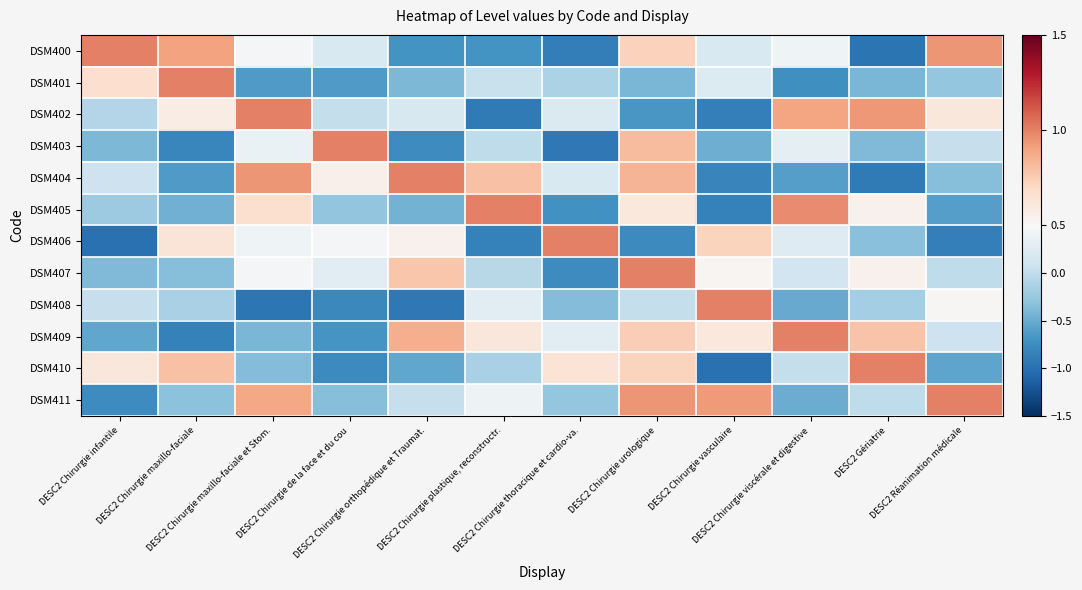

Reading left to right, extract all data points from this chart.

DSM400: DESC2 Chirurgie infantile=1.0	DESC2 Chirurgie maxillo-faciale=0.9	DESC2 Chirurgie maxillo-faciale et Stom.=0.5	DESC2 Chirurgie de la face et du cou=0.2	DESC2 Chirurgie orthopédique et Traumat.=-0.7	DESC2 Chirurgie plastique, reconstructr.=-0.7	DESC2 Chirurgie thoracique et cardio-va.=-0.9	DESC2 Chirurgie urologique=0.7	DESC2 Chirurgie vasculaire=0.2	DESC2 Chirurgie viscérale et digestive=0.4	DESC2 Gériatrie=-1.0	DESC2 Réanimation médicale=0.9
DSM401: DESC2 Chirurgie infantile=0.7	DESC2 Chirurgie maxillo-faciale=1.0	DESC2 Chirurgie maxillo-faciale et Stom.=-0.6	DESC2 Chirurgie de la face et du cou=-0.6	DESC2 Chirurgie orthopédique et Traumat.=-0.4	DESC2 Chirurgie plastique, reconstructr.=0.0	DESC2 Chirurgie thoracique et cardio-va.=-0.1	DESC2 Chirurgie urologique=-0.4	DESC2 Chirurgie vasculaire=0.2	DESC2 Chirurgie viscérale et digestive=-0.7	DESC2 Gériatrie=-0.4	DESC2 Réanimation médicale=-0.3
DSM402: DESC2 Chirurgie infantile=-0.1	DESC2 Chirurgie maxillo-faciale=0.6	DESC2 Chirurgie maxillo-faciale et Stom.=1.0	DESC2 Chirurgie de la face et du cou=0.0	DESC2 Chirurgie orthopédique et Traumat.=0.2	DESC2 Chirurgie plastique, reconstructr.=-0.9	DESC2 Chirurgie thoracique et cardio-va.=0.2	DESC2 Chirurgie urologique=-0.7	DESC2 Chirurgie vasculaire=-0.9	DESC2 Chirurgie viscérale et digestive=0.9	DESC2 Gériatrie=0.9	DESC2 Réanimation médicale=0.6
DSM403: DESC2 Chirurgie infantile=-0.4	DESC2 Chirurgie maxillo-faciale=-0.8	DESC2 Chirurgie maxillo-faciale et Stom.=0.4	DESC2 Chirurgie de la face et du cou=1.0	DESC2 Chirurgie orthopédique et Traumat.=-0.8	DESC2 Chirurgie plastique, reconstructr.=-0.0	DESC2 Chirurgie thoracique et cardio-va.=-0.9	DESC2 Chirurgie urologique=0.8	DESC2 Chirurgie vasculaire=-0.5	DESC2 Chirurgie viscérale et digestive=0.3	DESC2 Gériatrie=-0.4	DESC2 Réanimation médicale=0.0
DSM404: DESC2 Chirurgie infantile=0.1	DESC2 Chirurgie maxillo-faciale=-0.6	DESC2 Chirurgie maxillo-faciale et Stom.=0.9	DESC2 Chirurgie de la face et du cou=0.6	DESC2 Chirurgie orthopédique et Traumat.=1.0	DESC2 Chirurgie plastique, reconstructr.=0.8	DESC2 Chirurgie thoracique et cardio-va.=0.2	DESC2 Chirurgie urologique=0.8	DESC2 Chirurgie vasculaire=-0.8	DESC2 Chirurgie viscérale et digestive=-0.6	DESC2 Gériatrie=-0.9	DESC2 Réanimation médicale=-0.3
DSM405: DESC2 Chirurgie infantile=-0.2	DESC2 Chirurgie maxillo-faciale=-0.5	DESC2 Chirurgie maxillo-faciale et Stom.=0.7	DESC2 Chirurgie de la face et du cou=-0.3	DESC2 Chirurgie orthopédique et Traumat.=-0.4	DESC2 Chirurgie plastique, reconstructr.=1.0	DESC2 Chirurgie thoracique et cardio-va.=-0.7	DESC2 Chirurgie urologique=0.6	DESC2 Chirurgie vasculaire=-0.9	DESC2 Chirurgie viscérale et digestive=1.0	DESC2 Gériatrie=0.5	DESC2 Réanimation médicale=-0.6
DSM406: DESC2 Chirurgie infantile=-1.0	DESC2 Chirurgie maxillo-faciale=0.6	DESC2 Chirurgie maxillo-faciale et Stom.=0.4	DESC2 Chirurgie de la face et du cou=0.5	DESC2 Chirurgie orthopédique et Traumat.=0.5	DESC2 Chirurgie plastique, reconstructr.=-0.9	DESC2 Chirurgie thoracique et cardio-va.=1.0	DESC2 Chirurgie urologique=-0.8	DESC2 Chirurgie vasculaire=0.7	DESC2 Chirurgie viscérale et digestive=0.2	DESC2 Gériatrie=-0.3	DESC2 Réanimation médicale=-0.9
DSM407: DESC2 Chirurgie infantile=-0.4	DESC2 Chirurgie maxillo-faciale=-0.3	DESC2 Chirurgie maxillo-faciale et Stom.=0.5	DESC2 Chirurgie de la face et du cou=0.3	DESC2 Chirurgie orthopédique et Traumat.=0.8	DESC2 Chirurgie plastique, reconstructr.=-0.1	DESC2 Chirurgie thoracique et cardio-va.=-0.8	DESC2 Chirurgie urologique=1.0	DESC2 Chirurgie vasculaire=0.5	DESC2 Chirurgie viscérale et digestive=0.1	DESC2 Gériatrie=0.5	DESC2 Réanimation médicale=-0.0
DSM408: DESC2 Chirurgie infantile=0.0	DESC2 Chirurgie maxillo-faciale=-0.1	DESC2 Chirurgie maxillo-faciale et Stom.=-0.9	DESC2 Chirurgie de la face et du cou=-0.8	DESC2 Chirurgie orthopédique et Traumat.=-0.9	DESC2 Chirurgie plastique, reconstructr.=0.3	DESC2 Chirurgie thoracique et cardio-va.=-0.4	DESC2 Chirurgie urologique=0.0	DESC2 Chirurgie vasculaire=1.0	DESC2 Chirurgie viscérale et digestive=-0.5	DESC2 Gériatrie=-0.2	DESC2 Réanimation médicale=0.5
DSM409: DESC2 Chirurgie infantile=-0.5	DESC2 Chirurgie maxillo-faciale=-0.8	DESC2 Chirurgie maxillo-faciale et Stom.=-0.4	DESC2 Chirurgie de la face et du cou=-0.7	DESC2 Chirurgie orthopédique et Traumat.=0.9	DESC2 Chirurgie plastique, reconstructr.=0.6	DESC2 Chirurgie thoracique et cardio-va.=0.3	DESC2 Chirurgie urologique=0.7	DESC2 Chirurgie vasculaire=0.6	DESC2 Chirurgie viscérale et digestive=1.0	DESC2 Gériatrie=0.8	DESC2 Réanimation médicale=0.1
DSM410: DESC2 Chirurgie infantile=0.6	DESC2 Chirurgie maxillo-faciale=0.8	DESC2 Chirurgie maxillo-faciale et Stom.=-0.4	DESC2 Chirurgie de la face et du cou=-0.8	DESC2 Chirurgie orthopédique et Traumat.=-0.5	DESC2 Chirurgie plastique, reconstructr.=-0.1	DESC2 Chirurgie thoracique et cardio-va.=0.6	DESC2 Chirurgie urologique=0.7	DESC2 Chirurgie vasculaire=-1.0	DESC2 Chirurgie viscérale et digestive=0.0	DESC2 Gériatrie=1.0	DESC2 Réanimation médicale=-0.6
DSM411: DESC2 Chirurgie infantile=-0.8	DESC2 Chirurgie maxillo-faciale=-0.3	DESC2 Chirurgie maxillo-faciale et Stom.=0.9	DESC2 Chirurgie de la face et du cou=-0.4	DESC2 Chirurgie orthopédique et Traumat.=0.0	DESC2 Chirurgie plastique, reconstructr.=0.4	DESC2 Chirurgie thoracique et cardio-va.=-0.3	DESC2 Chirurgie urologique=0.9	DESC2 Chirurgie vasculaire=0.9	DESC2 Chirurgie viscérale et digestive=-0.5	DESC2 Gériatrie=-0.0	DESC2 Réanimation médicale=1.0